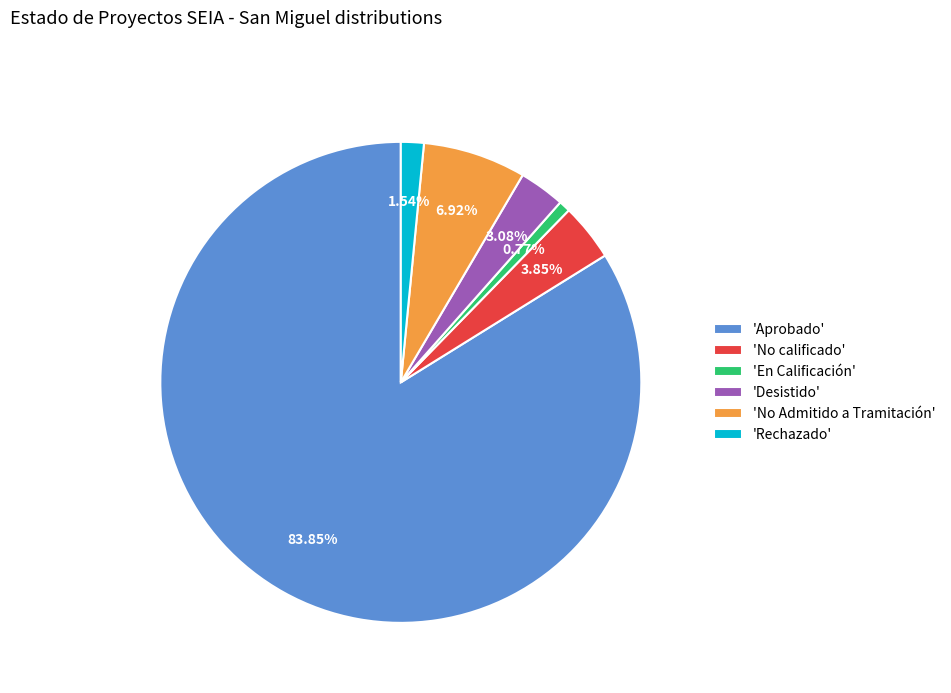

Count the number of slices in the pie.

6